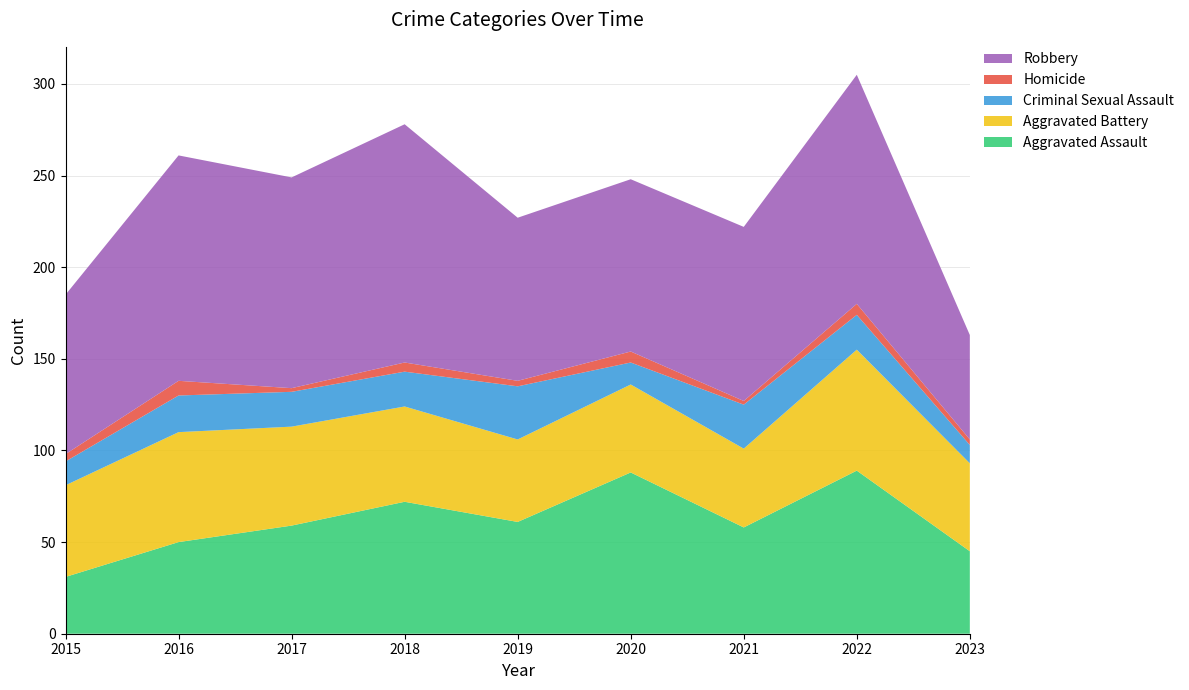

Reading left to right, what are all the values shown in this chart?

Aggravated Assault: 2015=31	2016=50	2017=59	2018=72	2019=61	2020=88	2021=58	2022=89	2023=45
Aggravated Battery: 2015=50	2016=60	2017=54	2018=52	2019=45	2020=48	2021=43	2022=66	2023=48
Criminal Sexual Assault: 2015=13	2016=20	2017=19	2018=19	2019=29	2020=12	2021=24	2022=19	2023=10
Homicide: 2015=4	2016=8	2017=2	2018=5	2019=3	2020=6	2021=2	2022=6	2023=3
Robbery: 2015=87	2016=123	2017=115	2018=130	2019=89	2020=94	2021=95	2022=125	2023=57